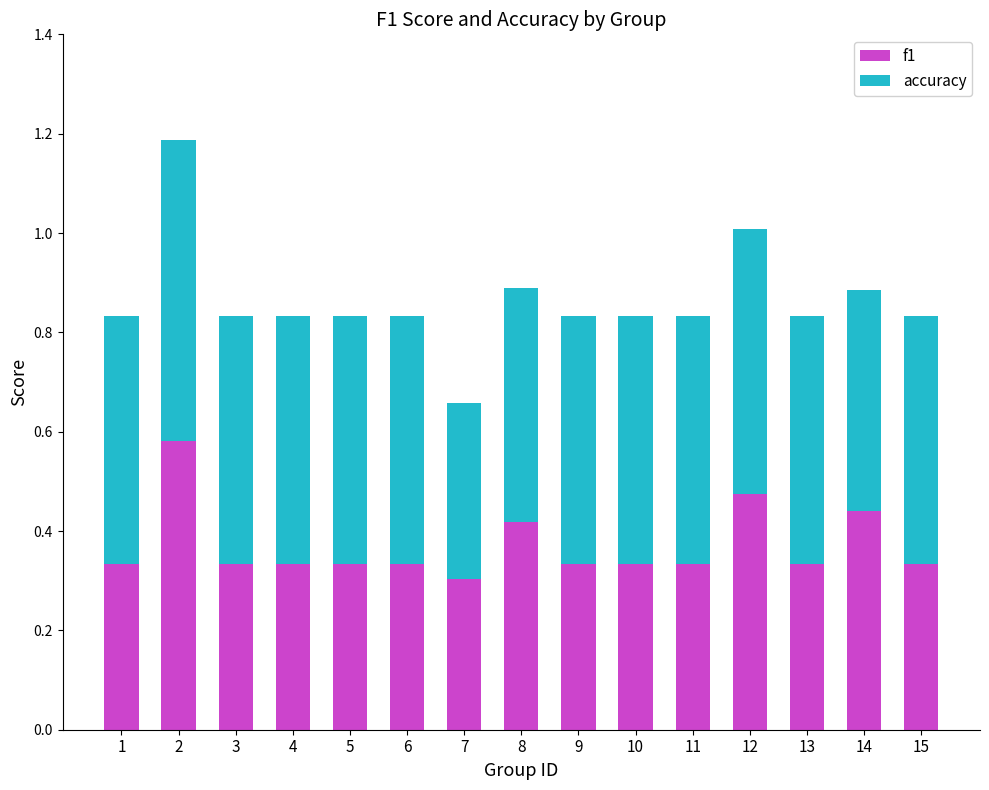

The f1 series shows 0.2 at 14. True or false?

False